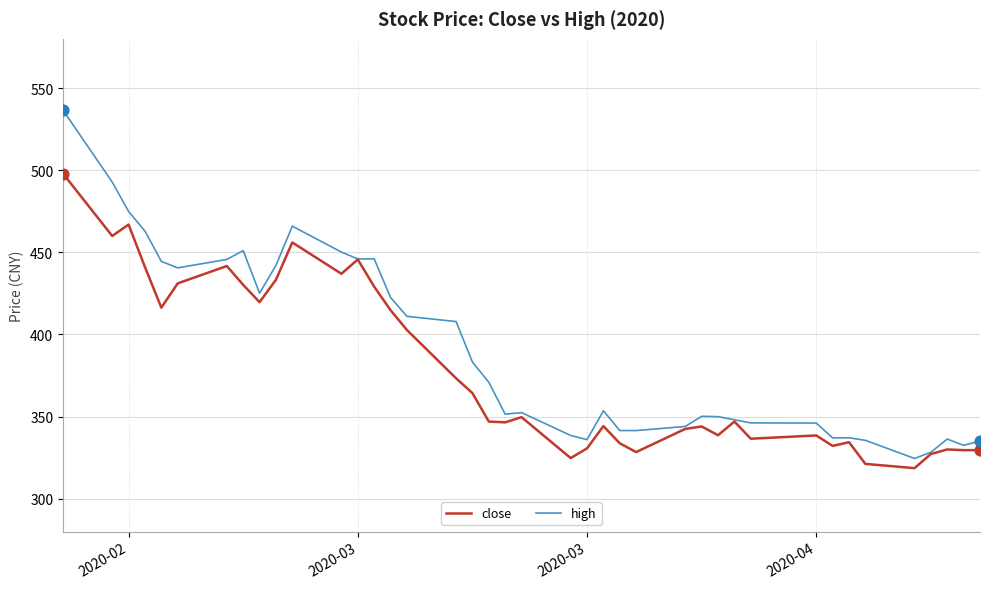

What are all the series names shown in the legend?

close, high